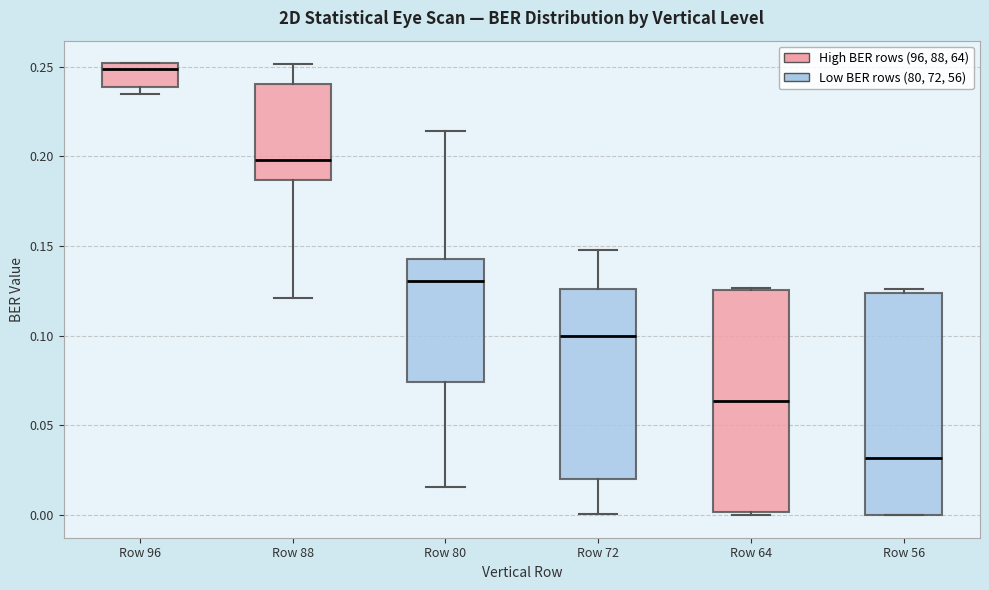

Where does the upper whisker of the box for Row 80 end on the y-axis? The values are not printed on the chart, so give them approximately, as read against the axis.

0.215